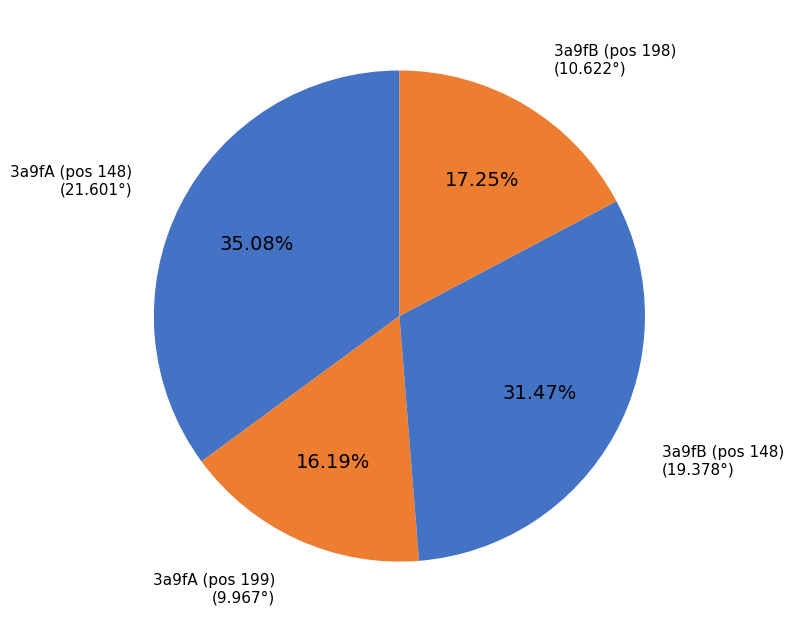

Does any single category account for the majority?

No